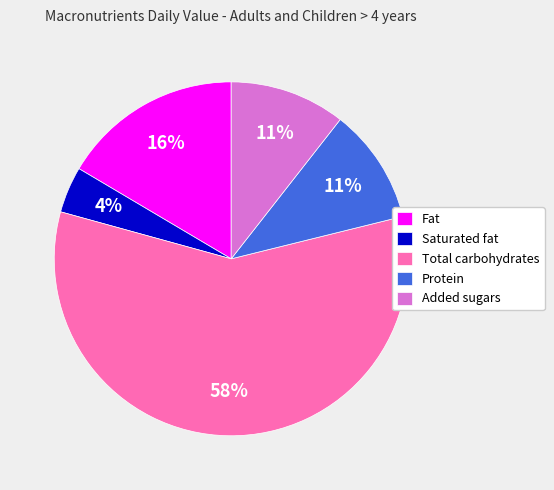

Which slice represents more than half of the pie?

Total carbohydrates